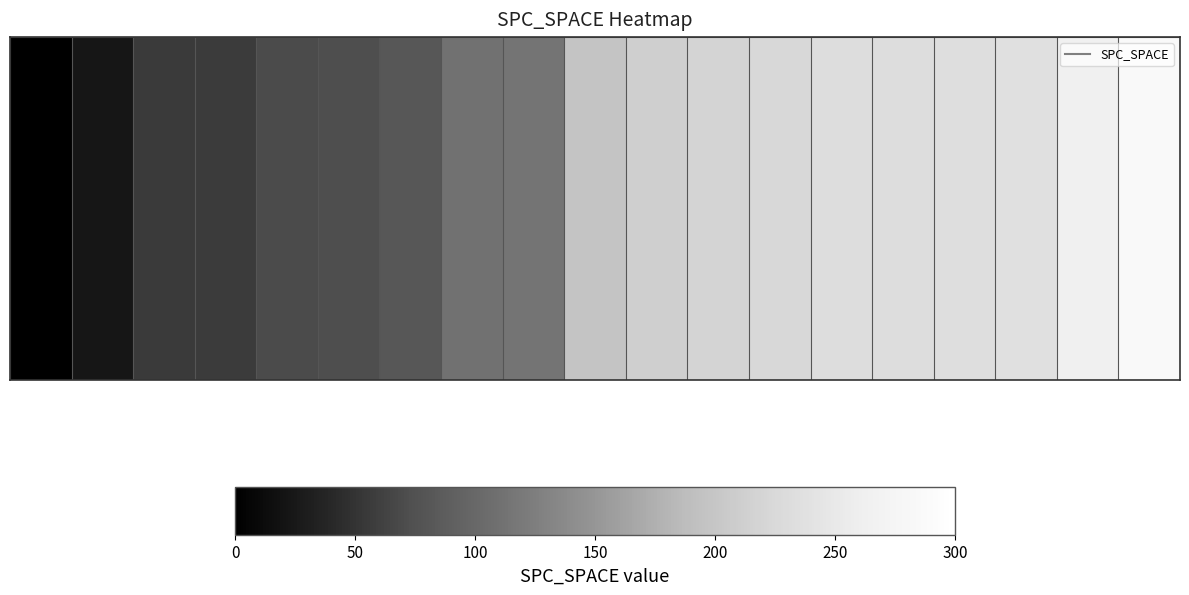

Reading right to left, what are all the values shown in this chart?

287	263	236	234	231	231	224	219	213	197	114	111	81	72	70	57	56	23	0